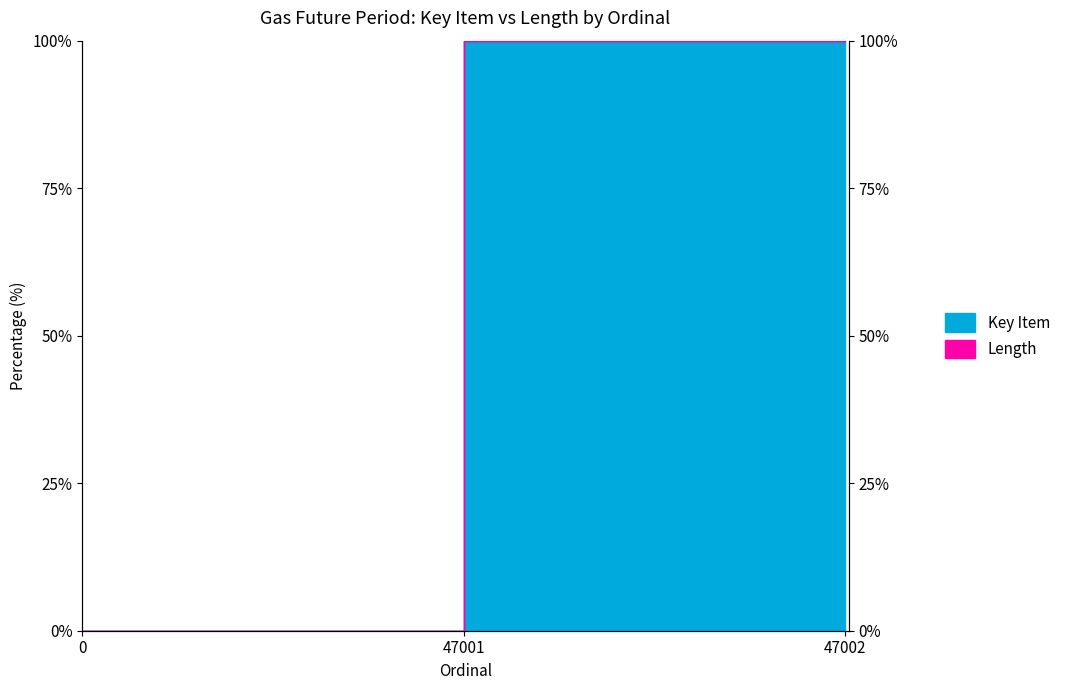

Reading left to right, transcribe all the data shown in this chart.

0=0.0	47001=100.0	47002=100.0